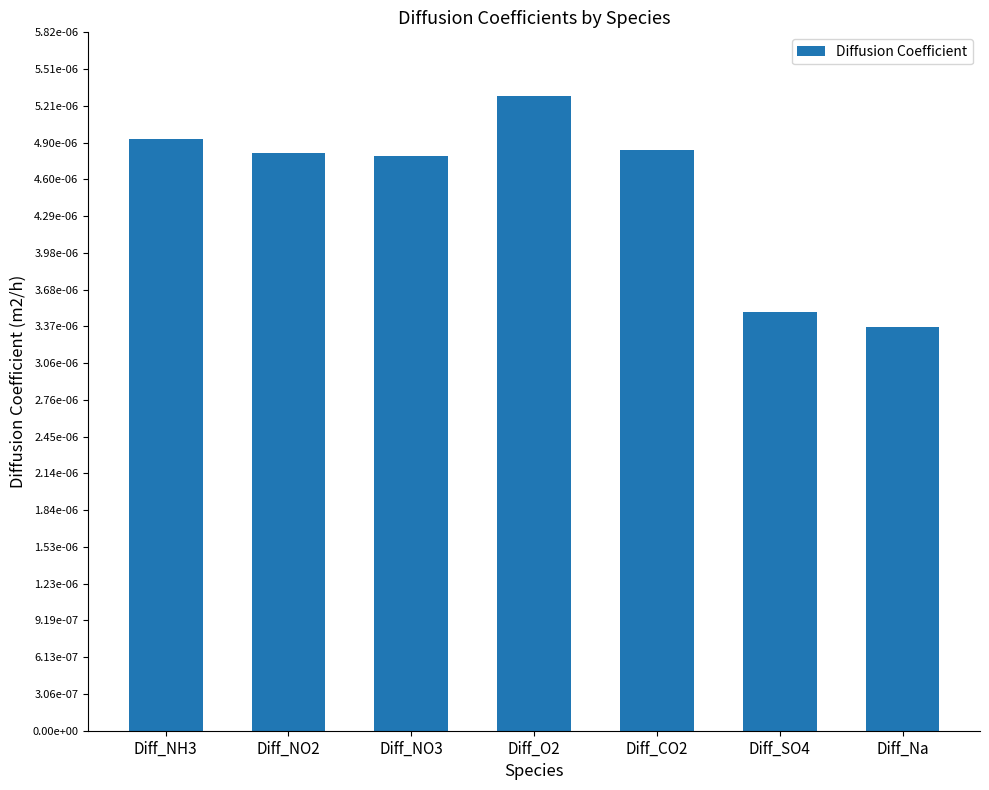

Are the bars grouped side by side (vs. stacked)?

No